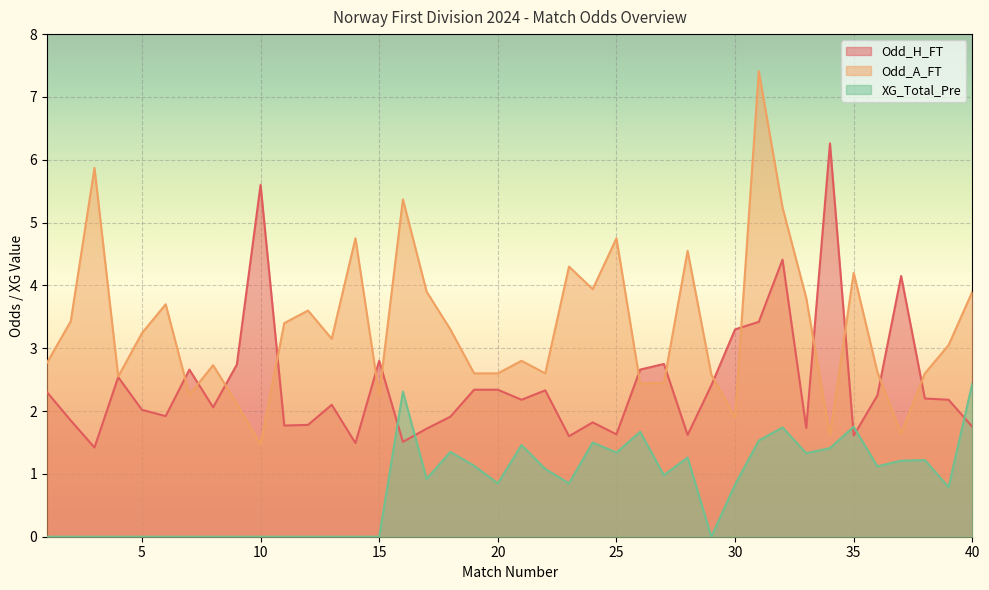

Which series ends up on top after the final intersection of Odd_A_FT and Odd_H_FT?

Odd_A_FT